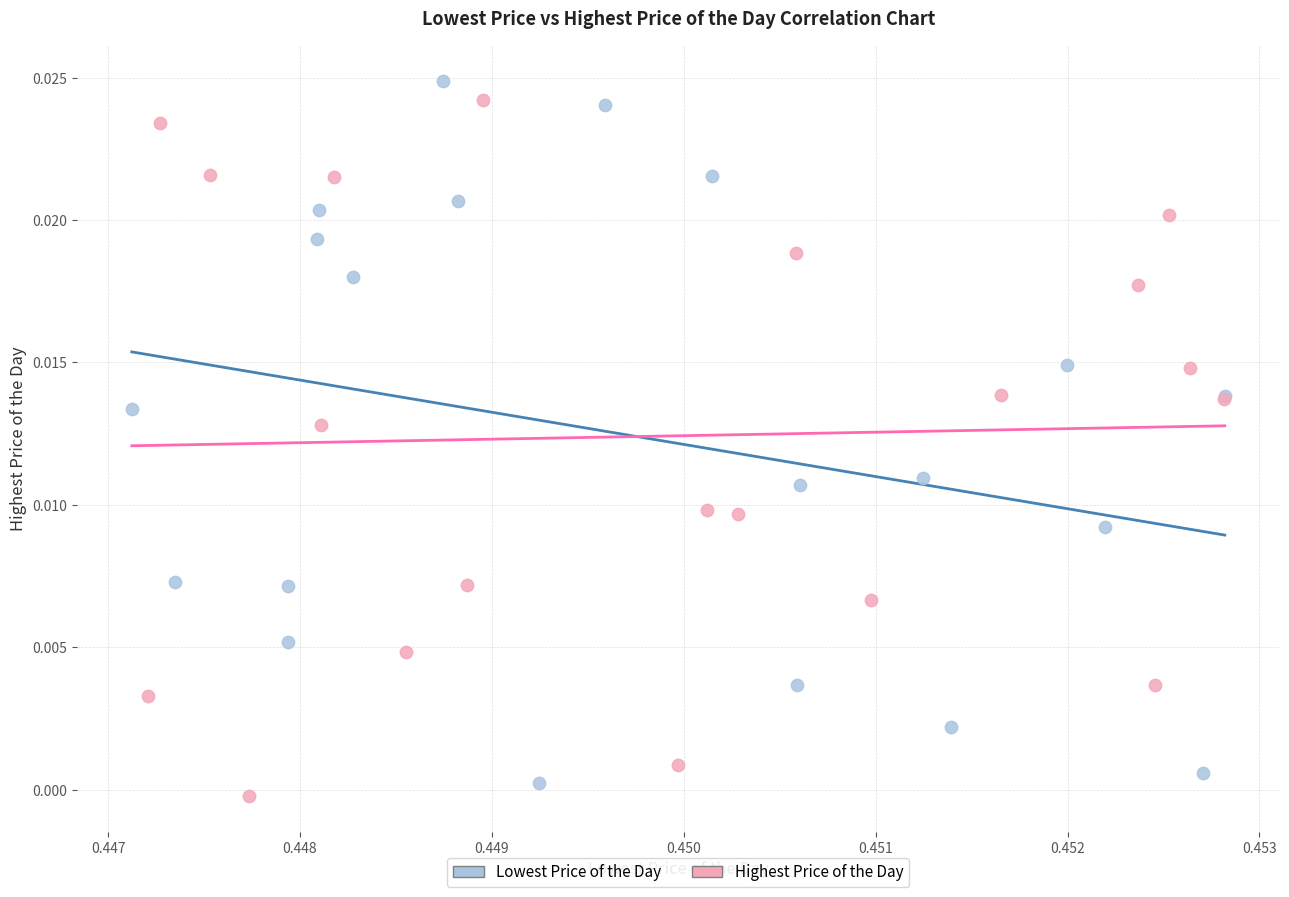

Which series has the widest spread of Y values?

Lowest Price of the Day